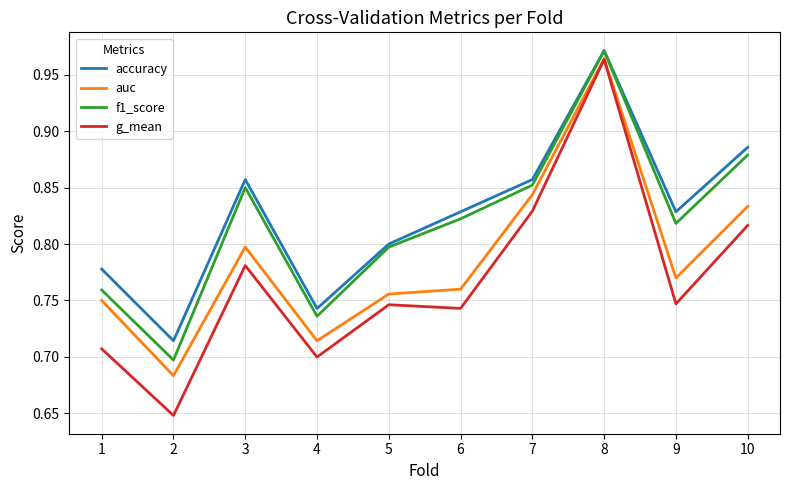

The g_mean series shows 0.7 at 1. True or false?

True